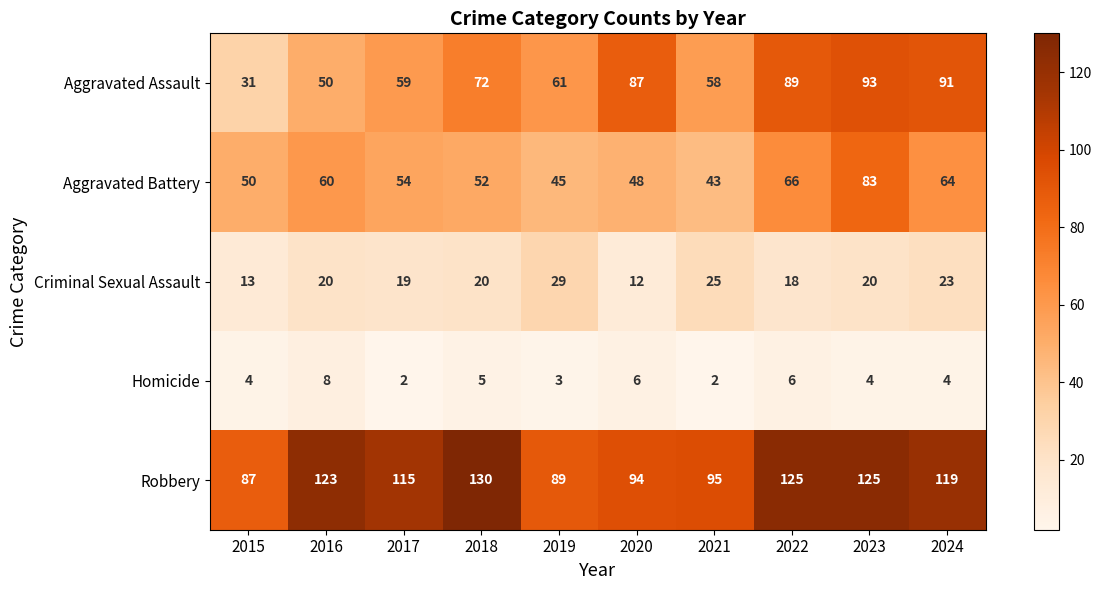

What is the sum of all Robbery values?

1102